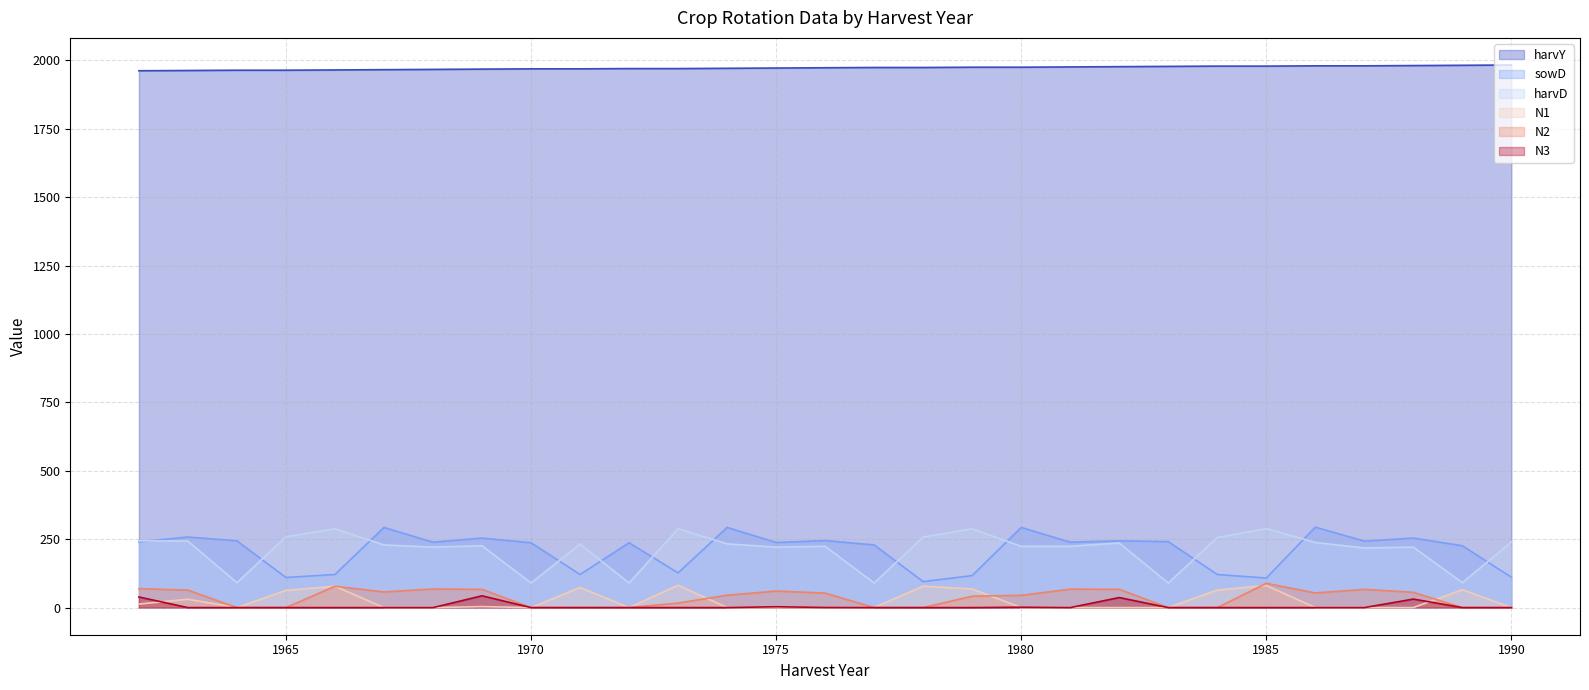

Which series has the largest total across all categories?

harvY